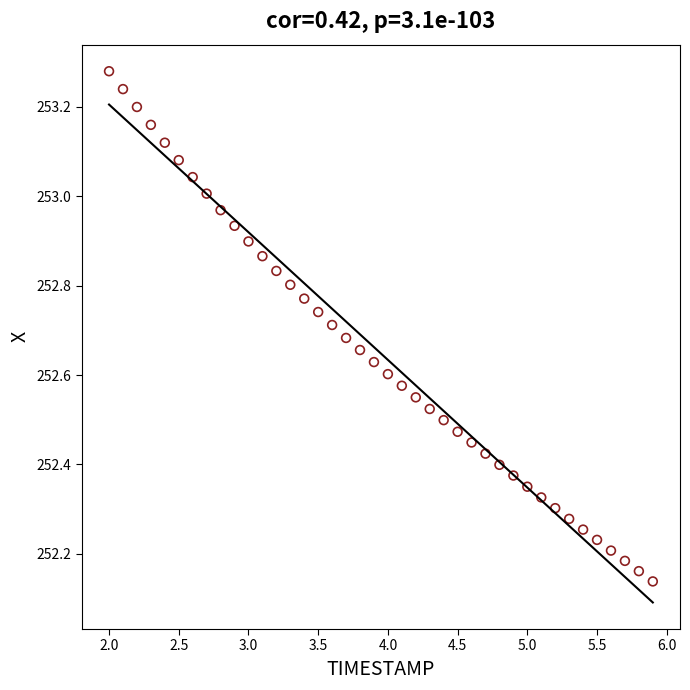

What is the range of X values (max minus min)?

3.9